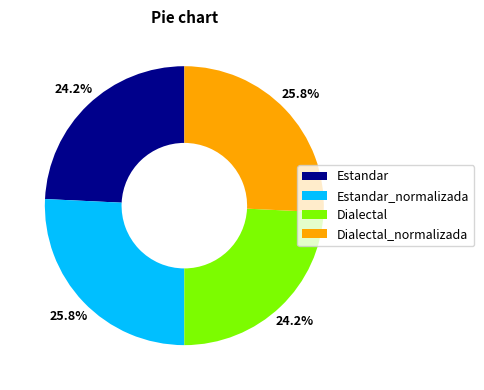

To the nearest percent, what portion does Estandar_normalizada represent?

26%